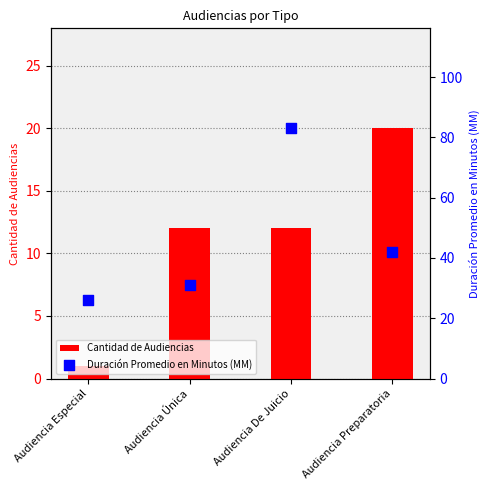

What are all the series names shown in the legend?

Cantidad de Audiencias, Duración Promedio en Minutos (MM)